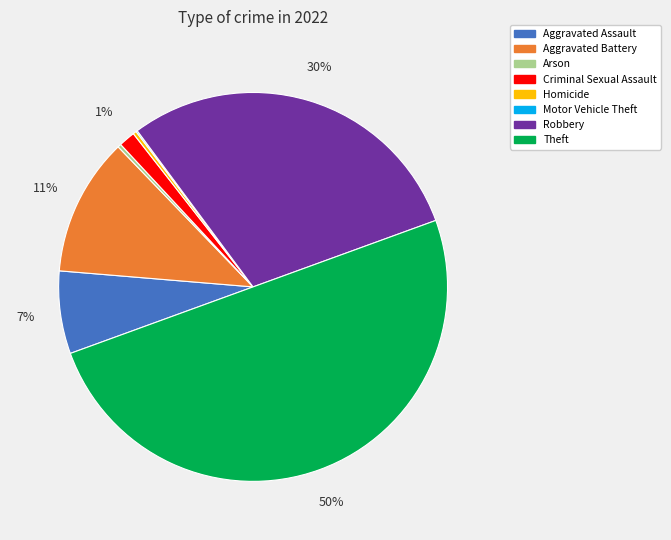

What is the ratio of the value at Theft to the value at Robbery?

1.7